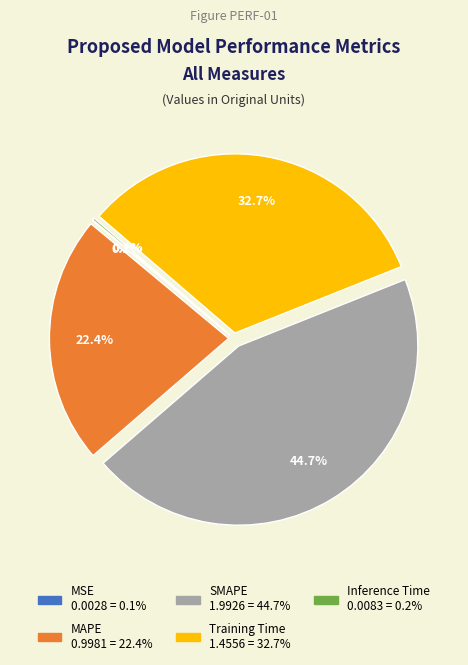

What is the largest slice in the pie chart?

SMAPE